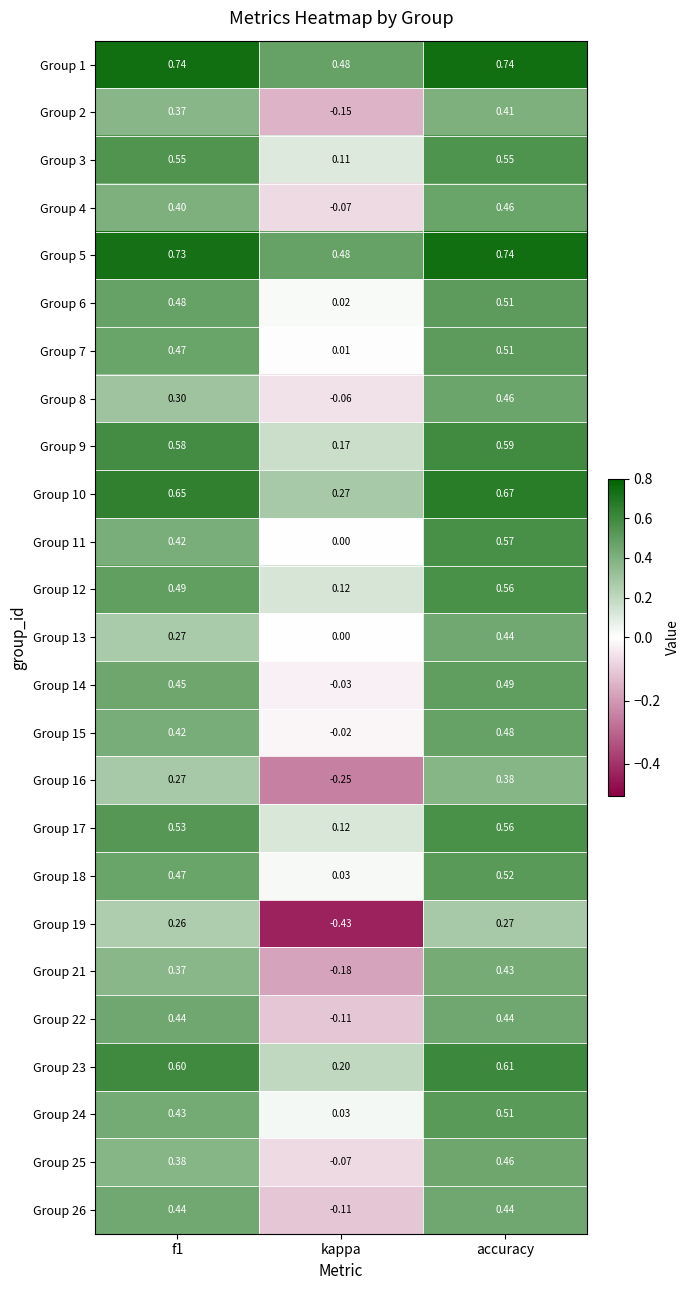

At which label is Group 25 closest to 0?

kappa